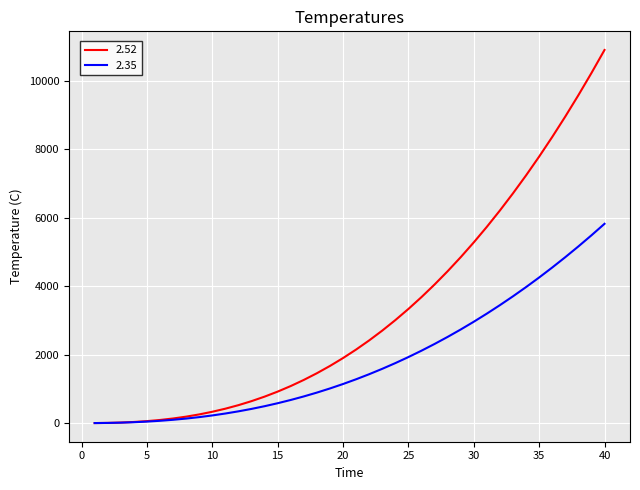

List the series in order of their peak value, lowest first.

2.35, 2.52